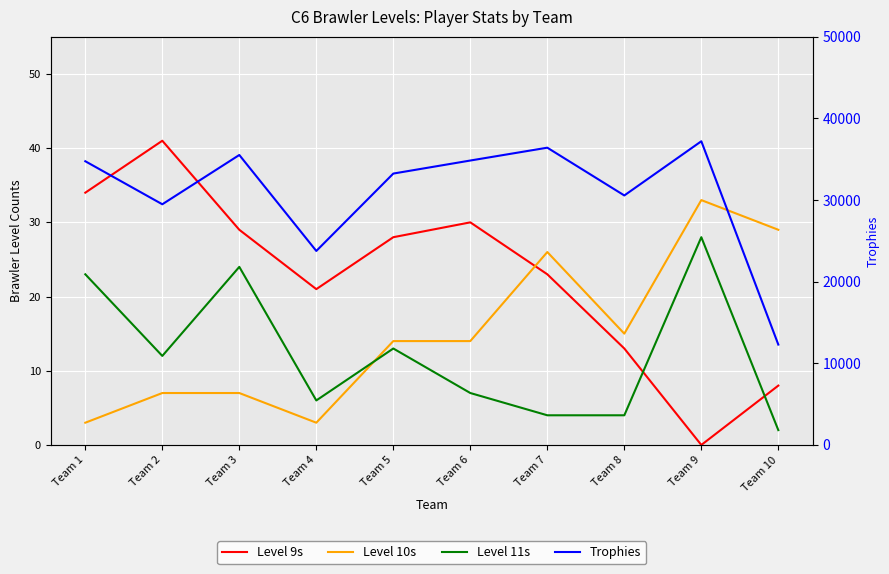

Rank the categories by Trophies value from lowest to highest.

Team 10, Team 4, Team 2, Team 8, Team 5, Team 1, Team 6, Team 3, Team 7, Team 9